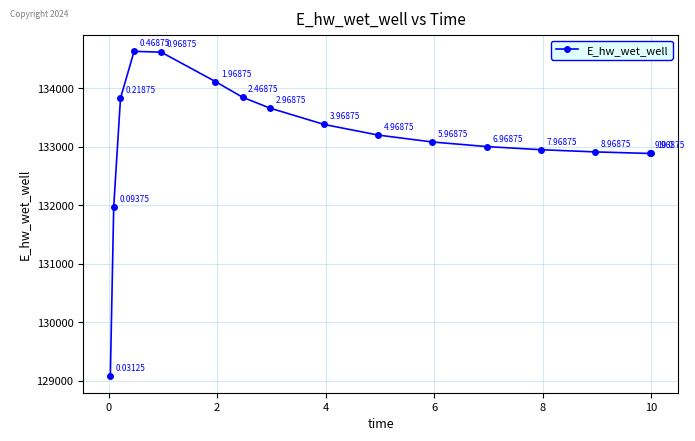

What is the average value?

133128.1